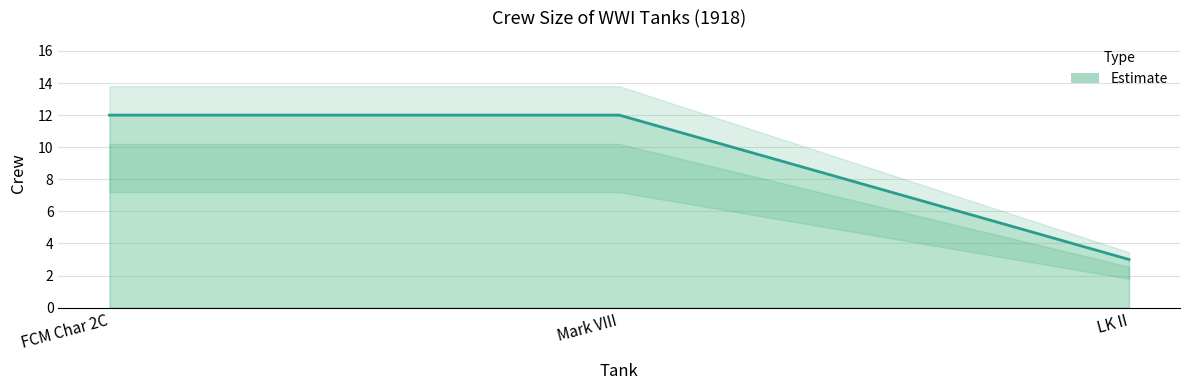

What is the label of the 2nd point from the left?

Mark VIII